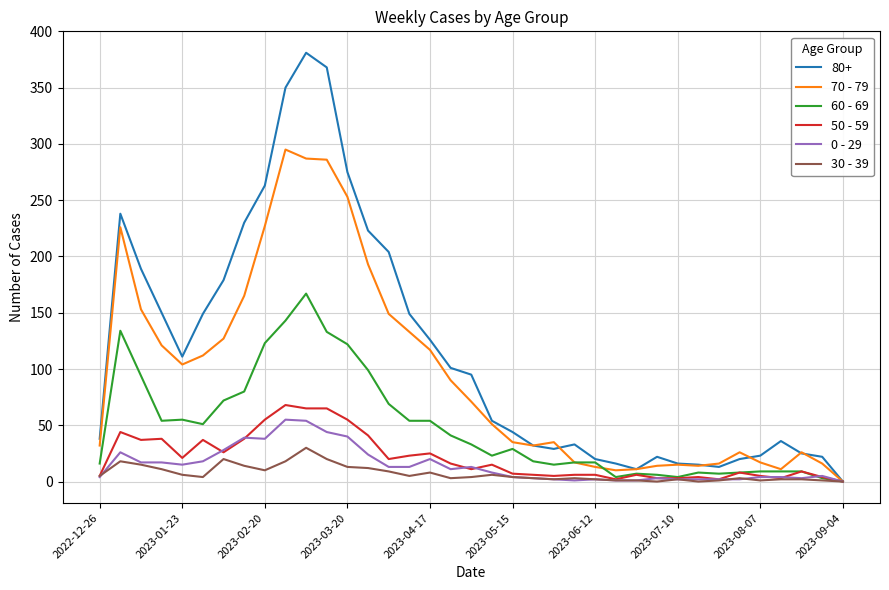

Count the number of categories in the chart.

37